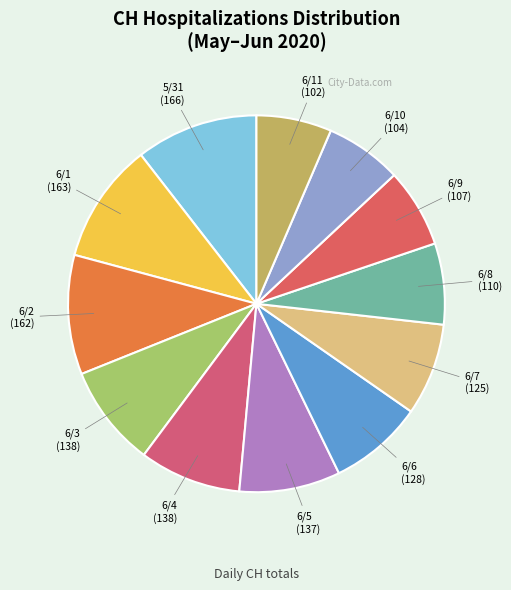

Count the number of slices in the pie.

12